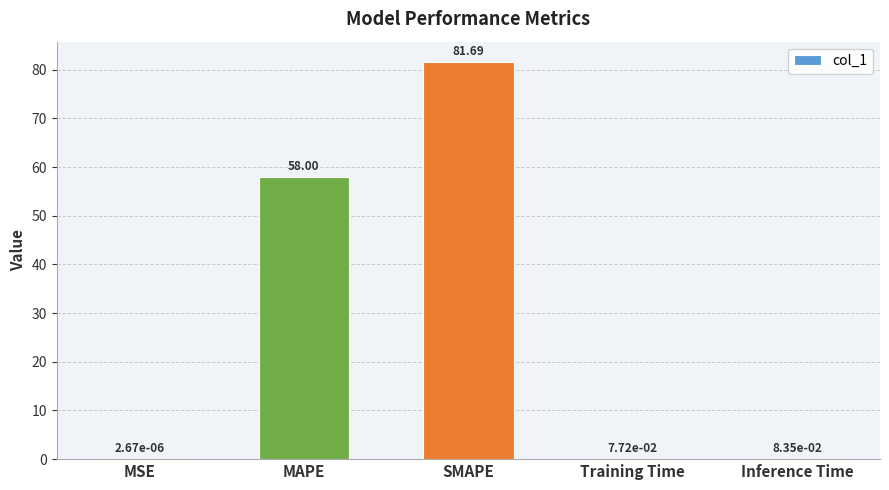

What is the sum of the values at SMAPE and Inference Time?

81.8